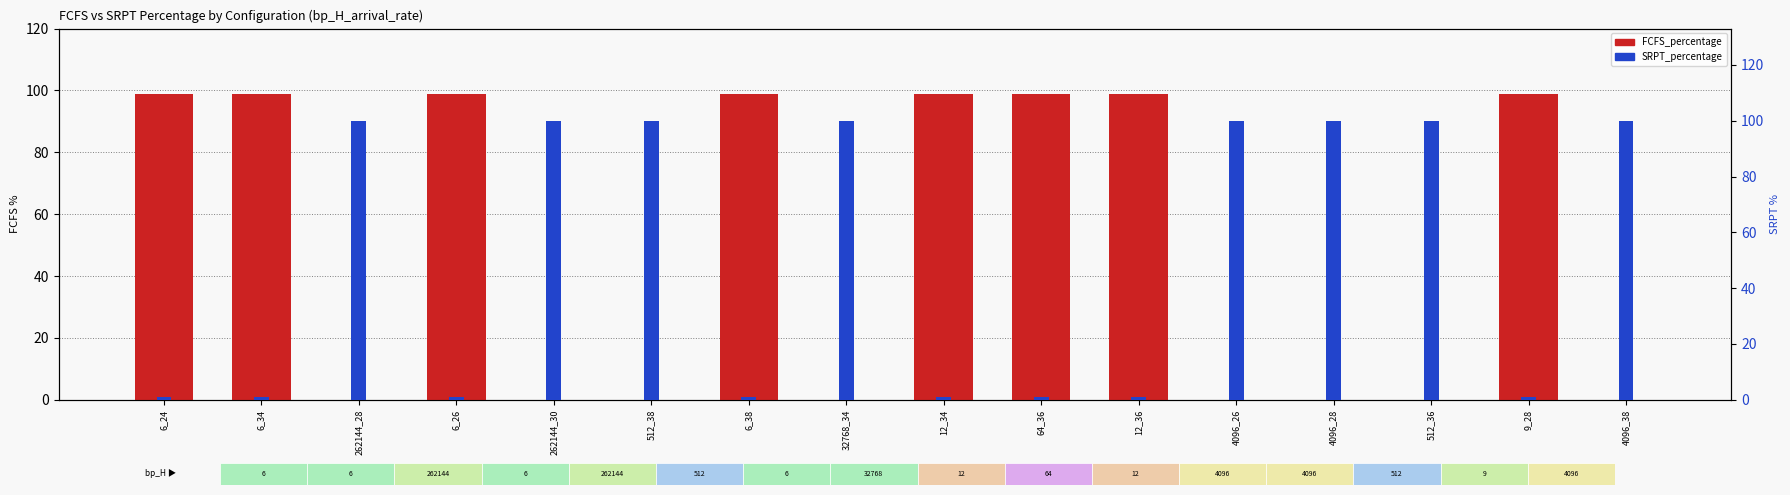

What is the total value across all series at 512_38?

100